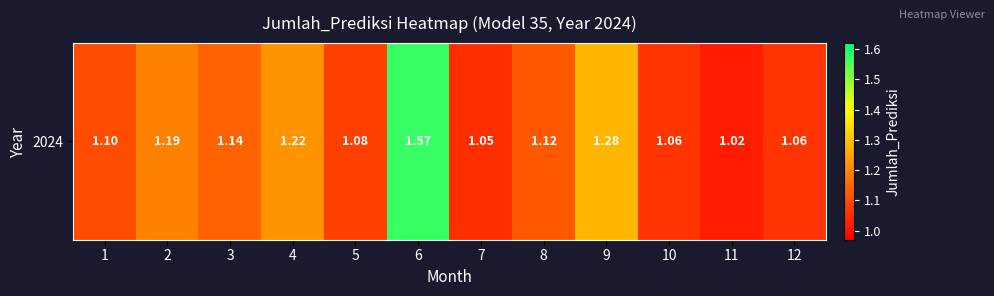

True or false: the data shows 1.3 at 9.

True